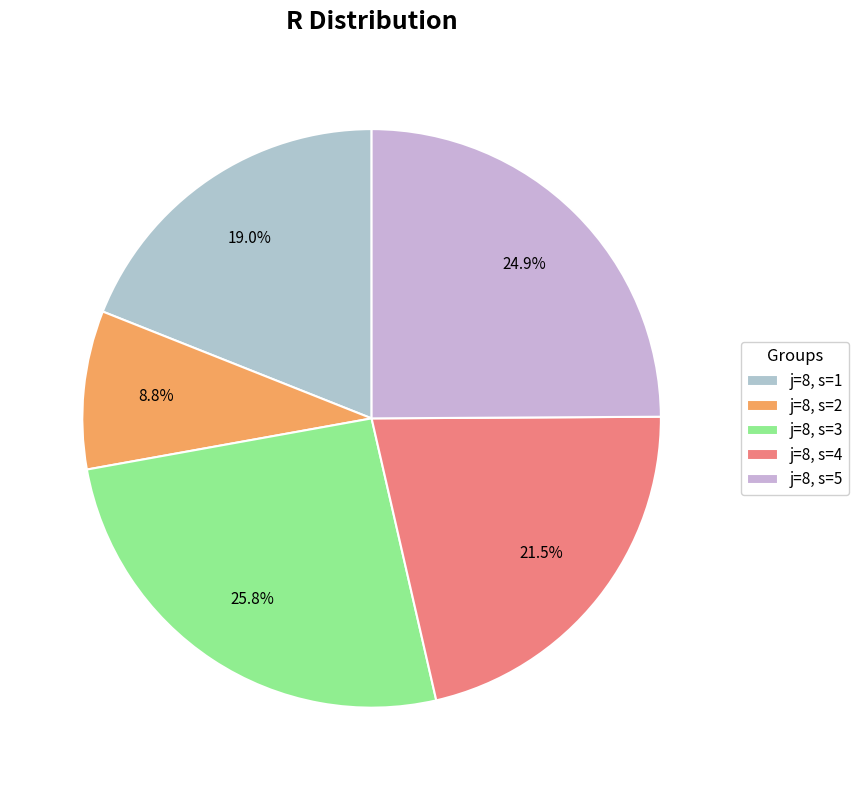

How many slices are in this pie chart?

5